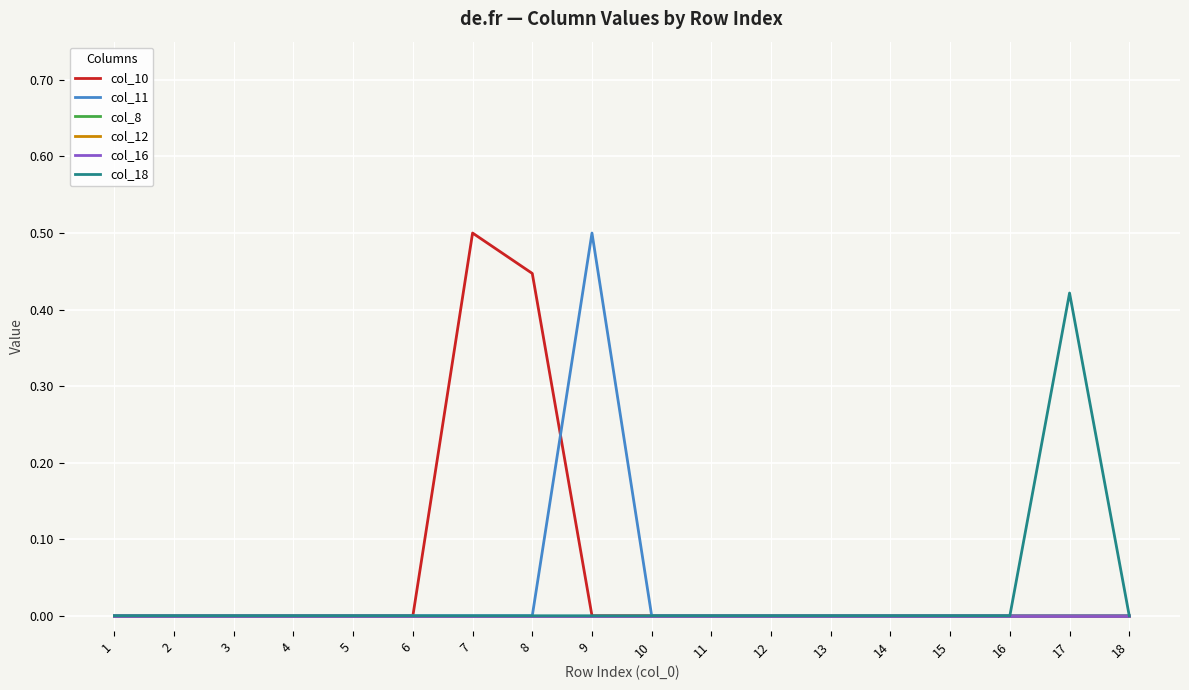

Is this an area chart (filled region under the line)?

No